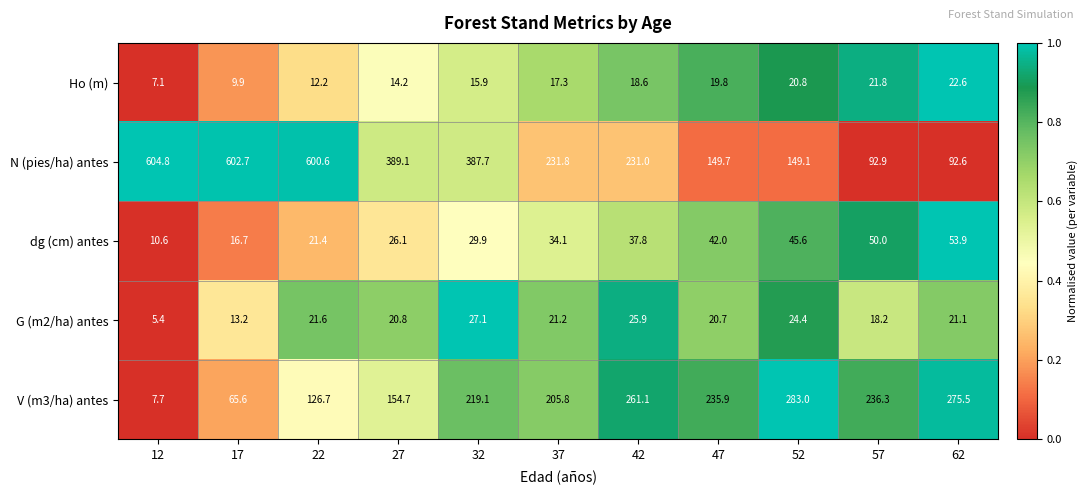

Is it true that G (m2/ha) antes equals 9.6 at 12?

False